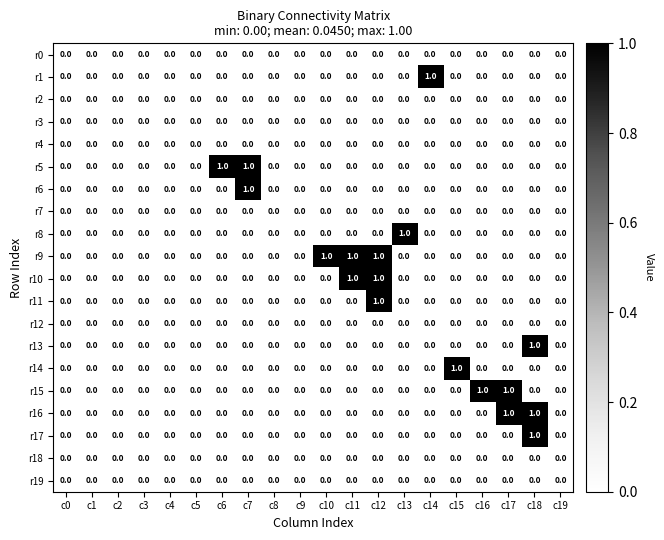

How many r17 values are between 0 and 1?

20